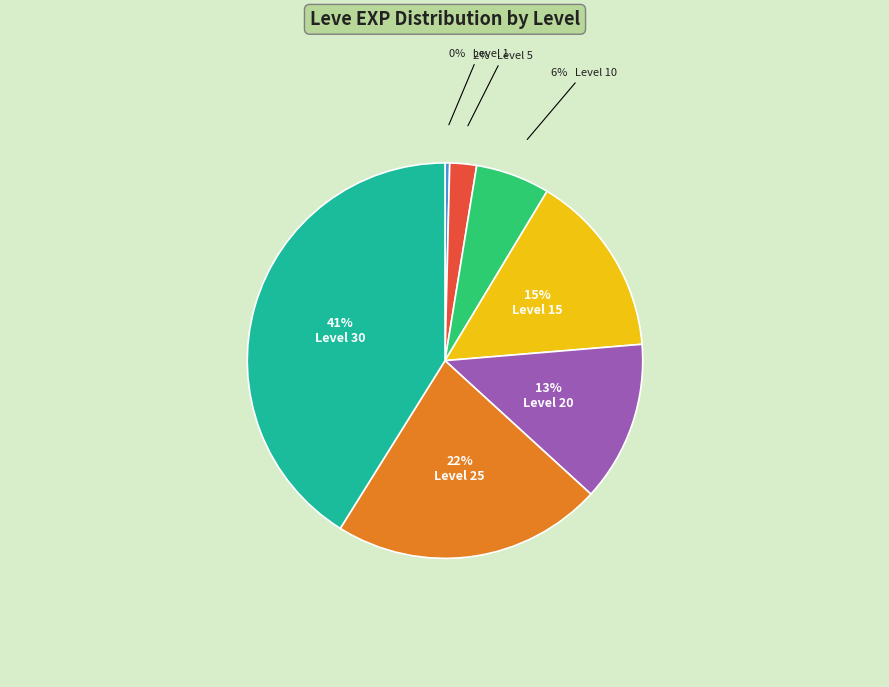

To the nearest percent, what is the average slice percentage?

14%